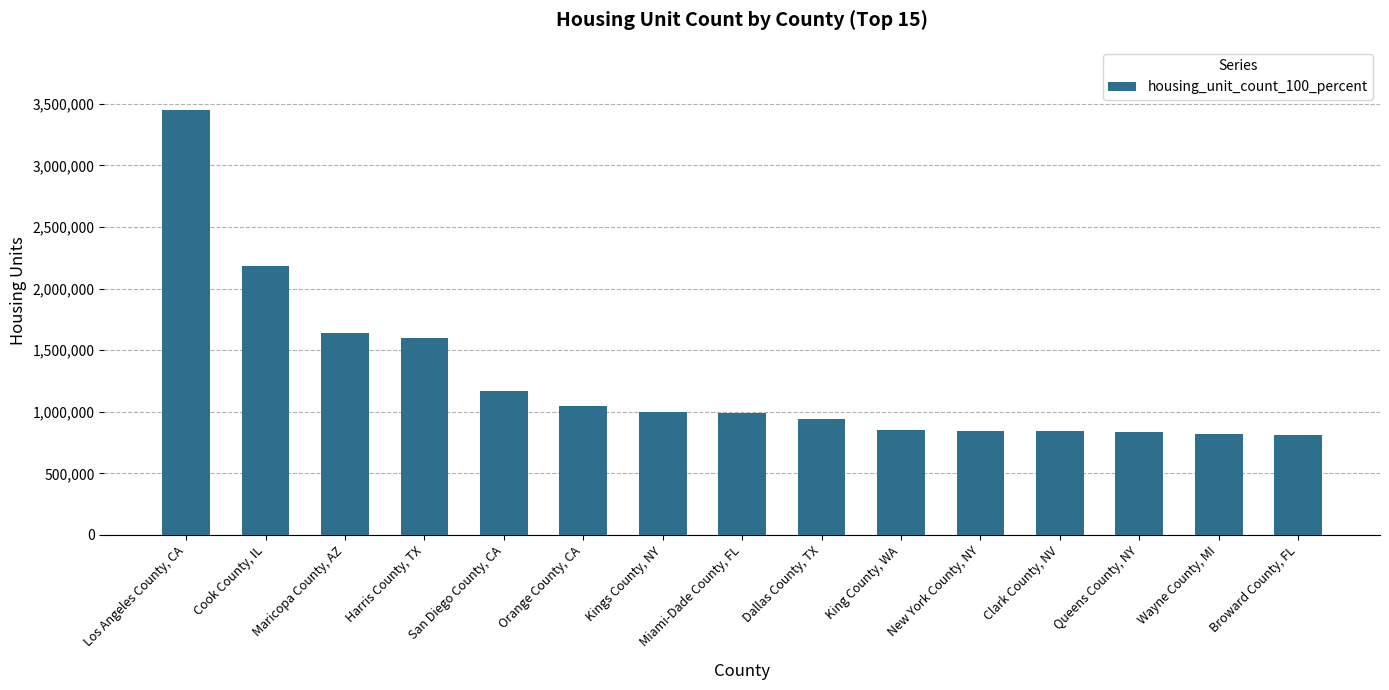

At which label does the data first exceed 989435?

Los Angeles County, CA